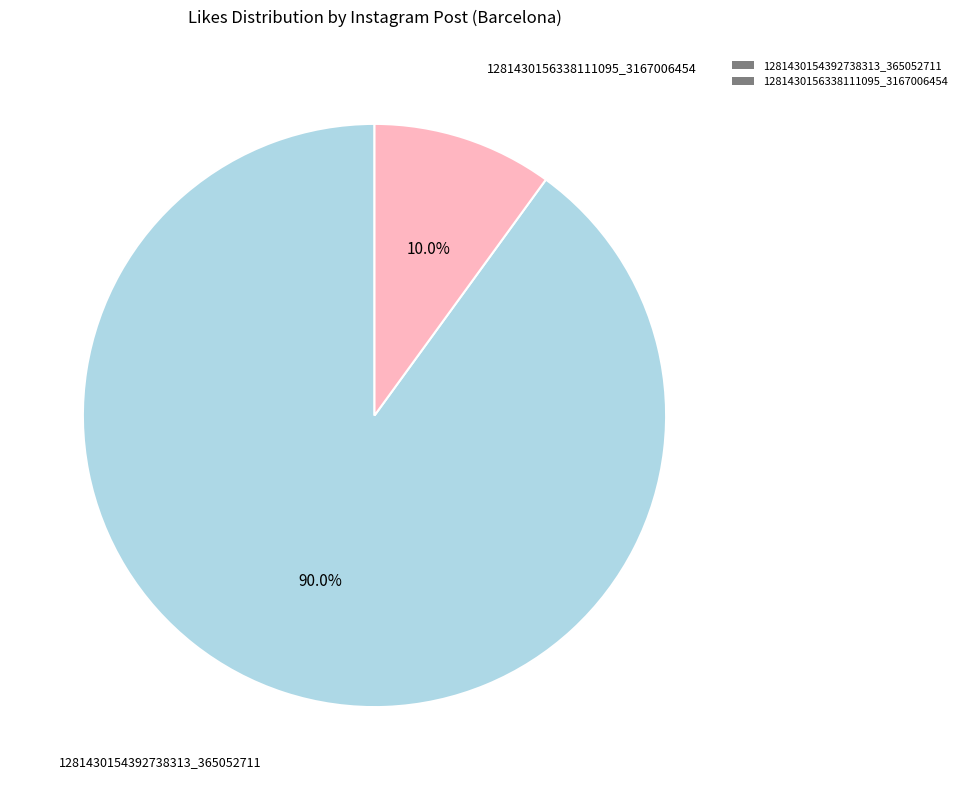

To the nearest percent, what portion does 1281430154392738313_365052711 represent?

90%